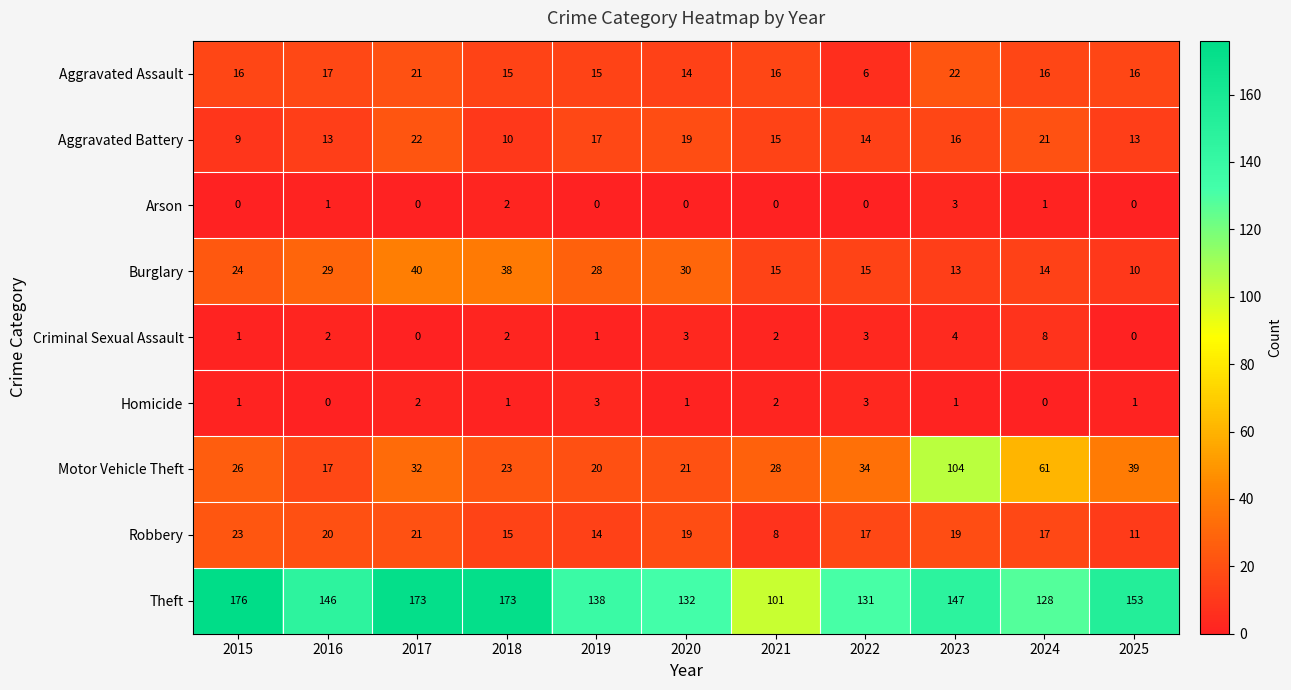

Where is Theft nearest to the value 138?

2019